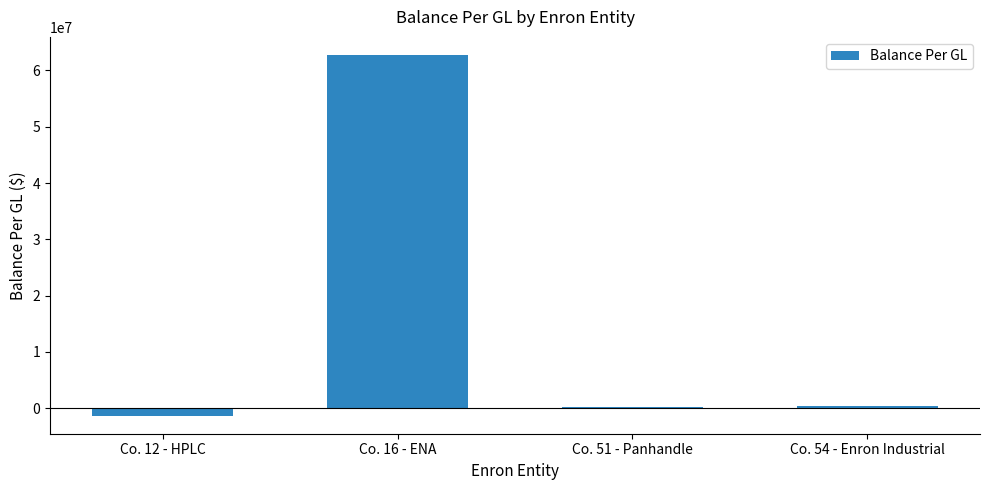

Count the number of values greater than 338978.

2